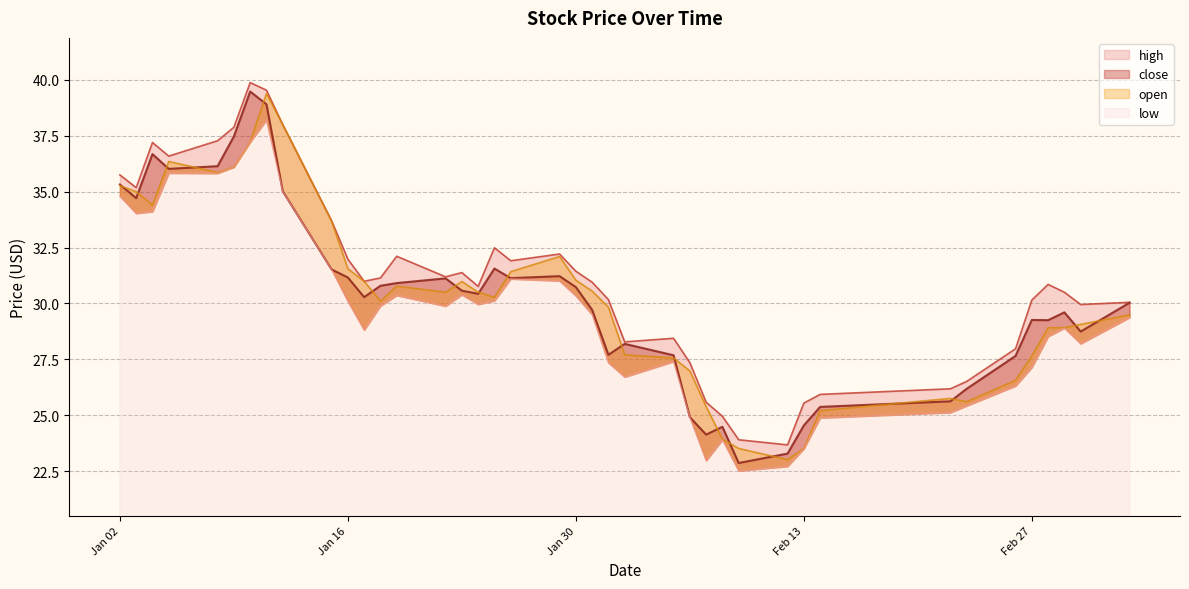

Reading left to right, what are all the values shown in this chart?

high: 35.8	35.2	37.2	36.6	37.3	37.9	39.9	39.5	38.0	33.7	32.0	31.0	31.1	32.1	31.2	31.4	30.8	32.5	31.9	32.2	31.4	30.9	30.2	28.3	28.4	27.4	25.6	24.9	23.9	23.7	25.5	25.9	26.2	26.5	28.0	30.1	30.9	30.5	29.9	30.1
close: 35.3	34.7	36.7	36.0	36.1	37.5	39.5	38.9	35.0	31.5	31.2	30.3	30.8	30.9	31.1	30.6	30.4	31.6	31.1	31.2	30.7	29.7	27.7	28.2	27.7	24.9	24.1	24.5	22.9	23.3	24.5	25.4	25.6	26.2	27.6	29.3	29.2	29.6	28.7	30.0
open: 35.3	35.0	34.4	36.4	35.9	36.1	37.2	39.4	38.0	33.7	31.6	31.0	30.1	30.8	30.5	31.0	30.5	30.3	31.4	32.1	31.0	30.6	29.8	27.7	27.6	27.0	25.4	23.9	23.5	23.0	23.5	25.2	25.8	25.6	26.6	27.6	28.9	28.9	29.1	29.5
low: 34.8	34.0	34.1	35.8	35.8	36.1	37.2	38.2	35.0	31.5	30.1	28.8	29.9	30.4	29.9	30.4	30.0	30.1	31.1	31.0	30.3	29.5	27.4	26.7	27.4	24.9	23.0	23.9	22.5	22.7	23.5	24.9	25.1	25.4	26.3	27.1	28.5	28.9	28.2	29.4